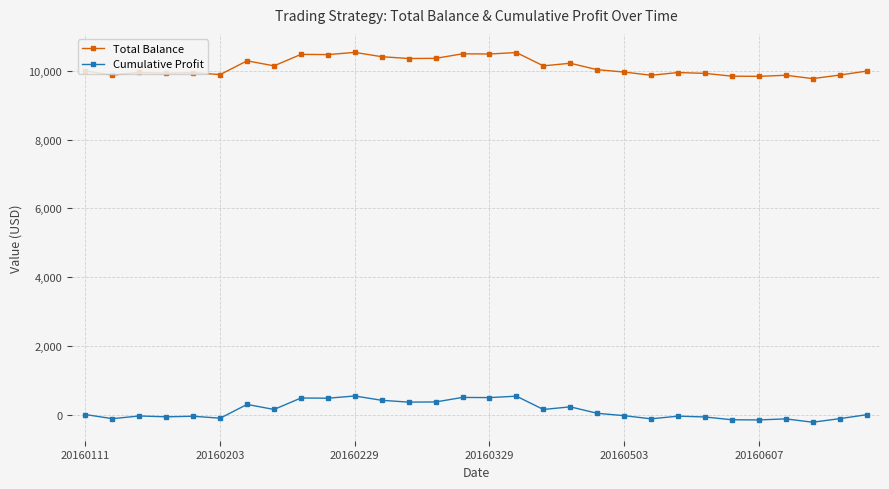

What is the minimum value for Total Balance?

9776.9